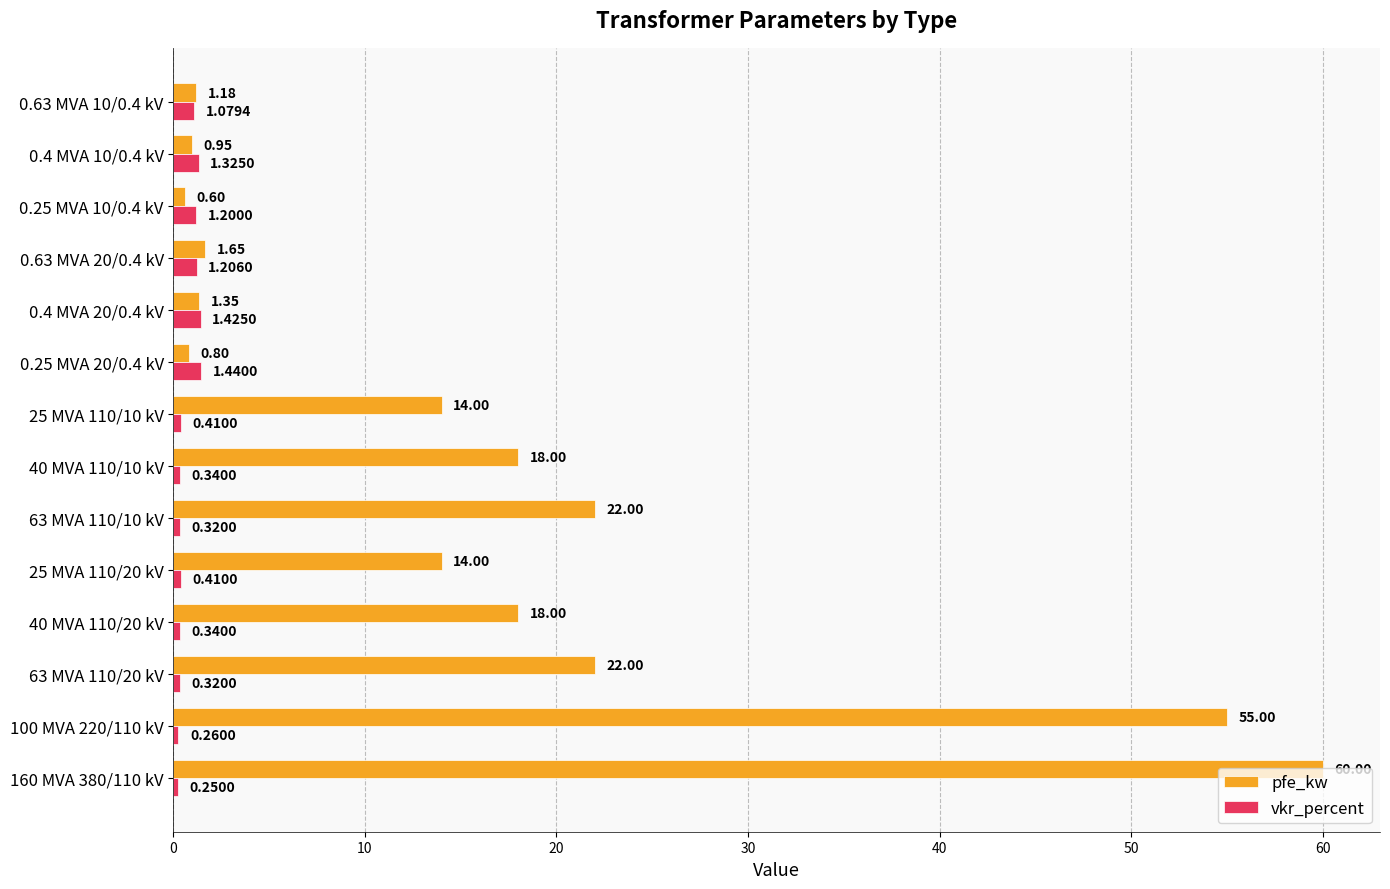

Which series has the widest spread of values?

pfe_kw